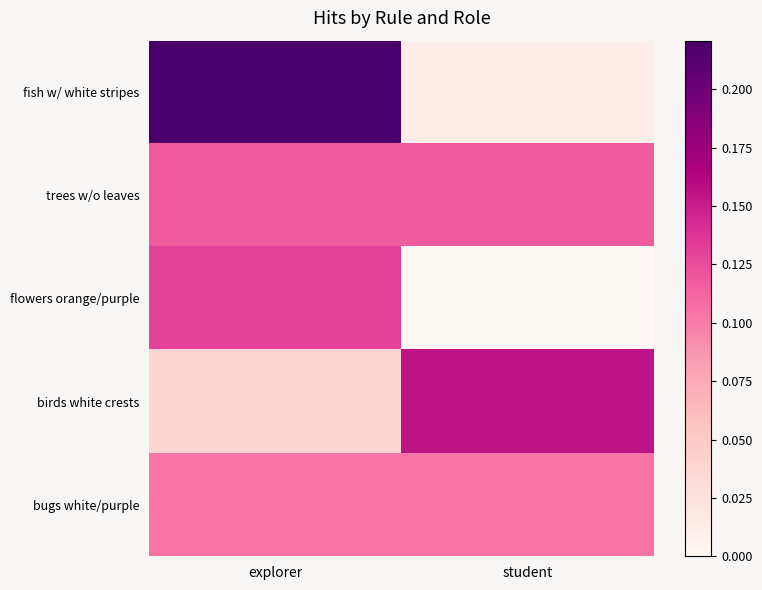

Rank the series at explorer from highest to lowest value.

fish w/ white stripes, flowers orange/purple, trees w/o leaves, bugs white/purple, birds white crests